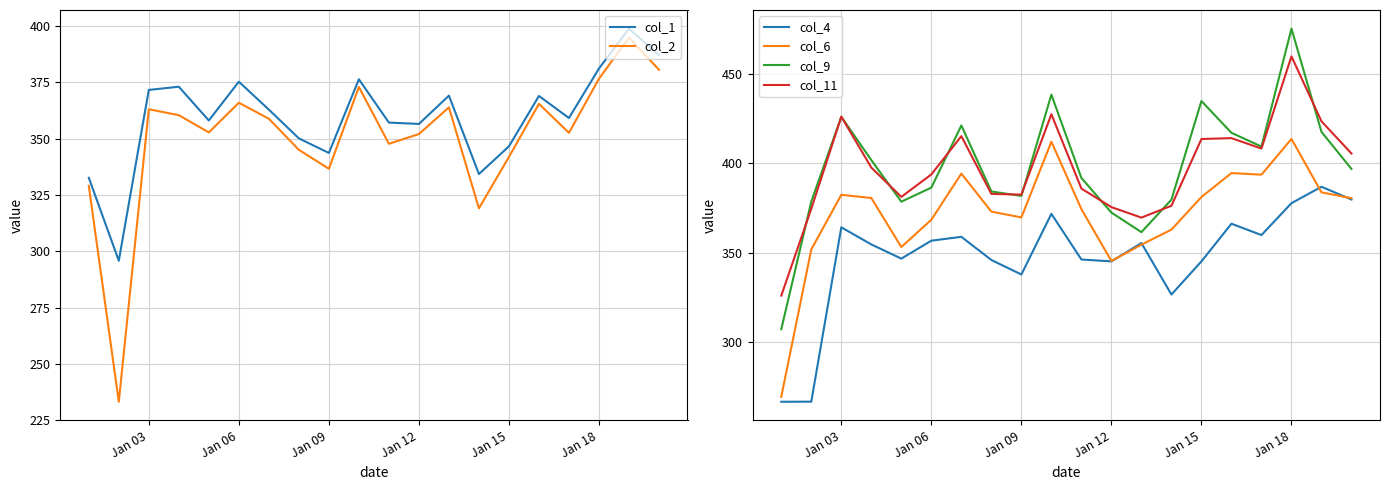

What is the minimum value for col_9?

307.2